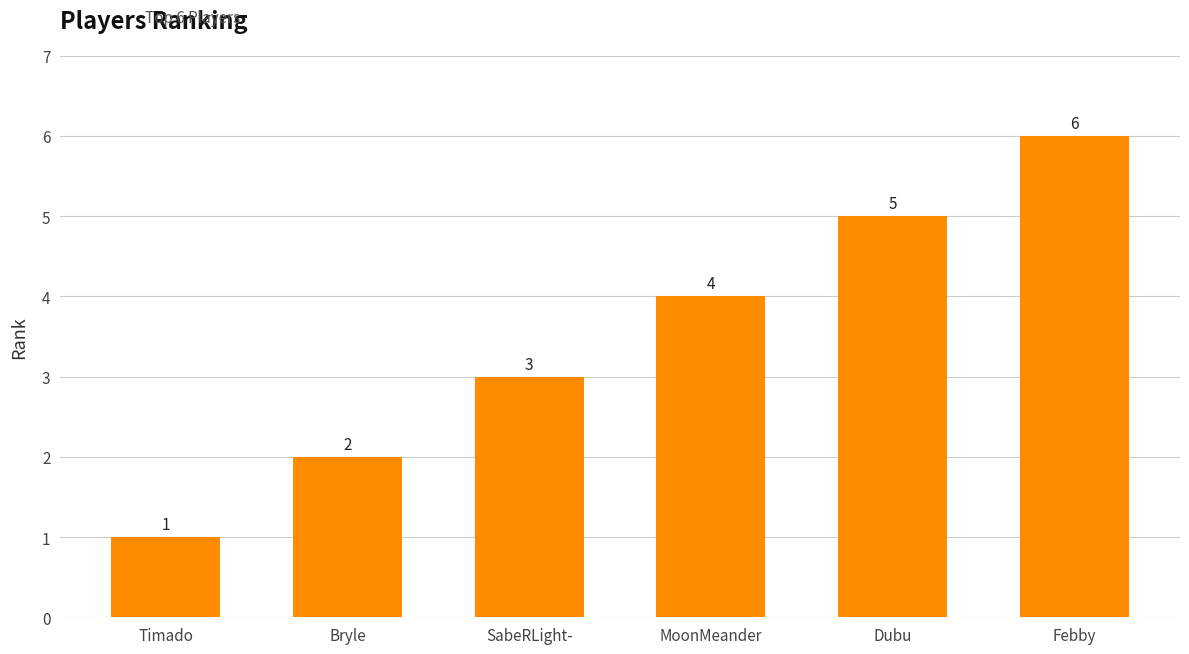

What is the minimum value shown in the chart?

1